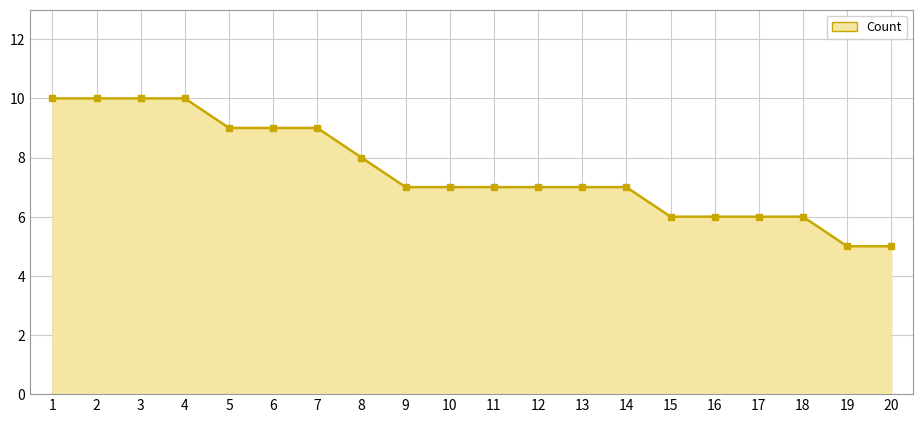

Does the chart display data point markers on the line(s)?

Yes